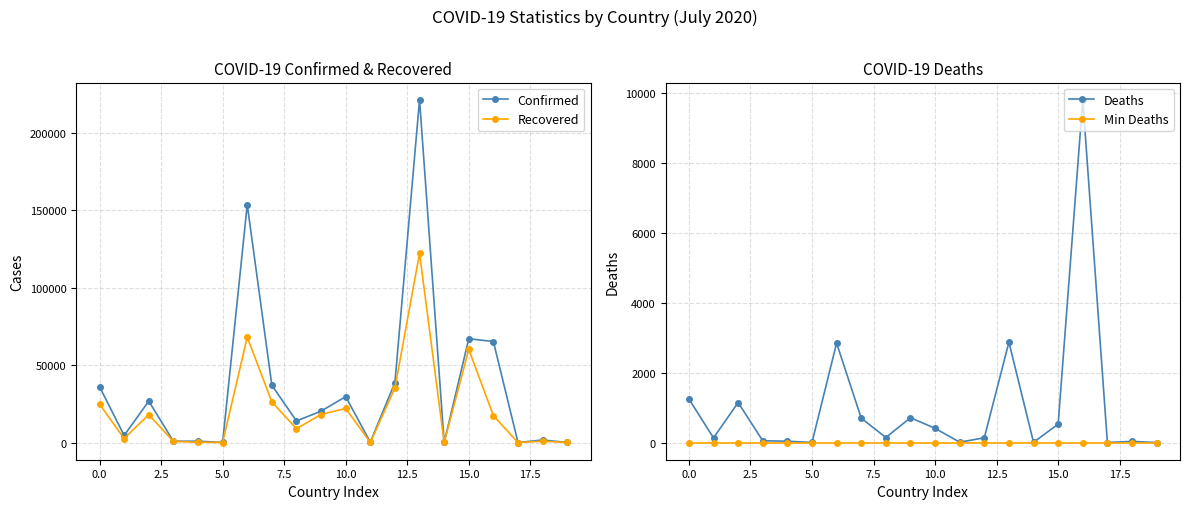

Which label corresponds to the smallest value in the chart?

19